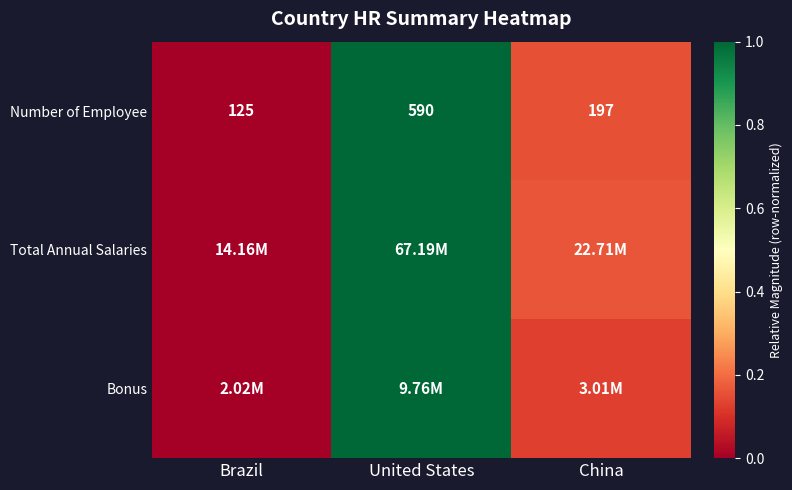

Where does the Number of Employee series first go above 197?

United States